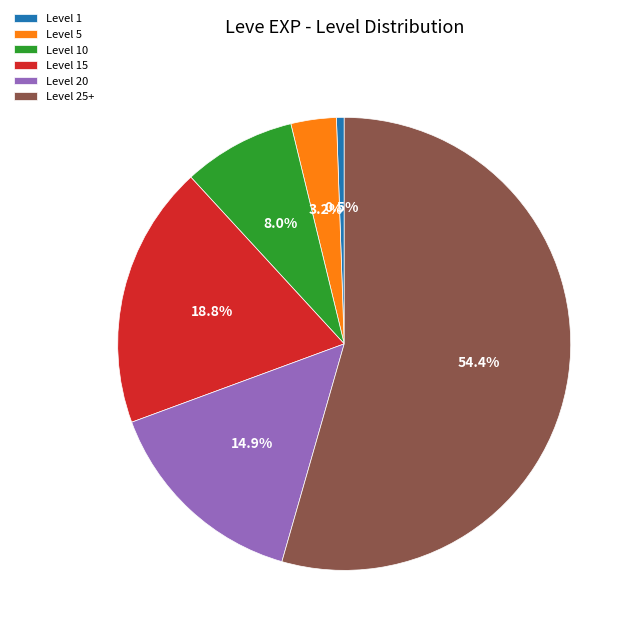

Does Level 25+ account for over 50% of the chart?

Yes